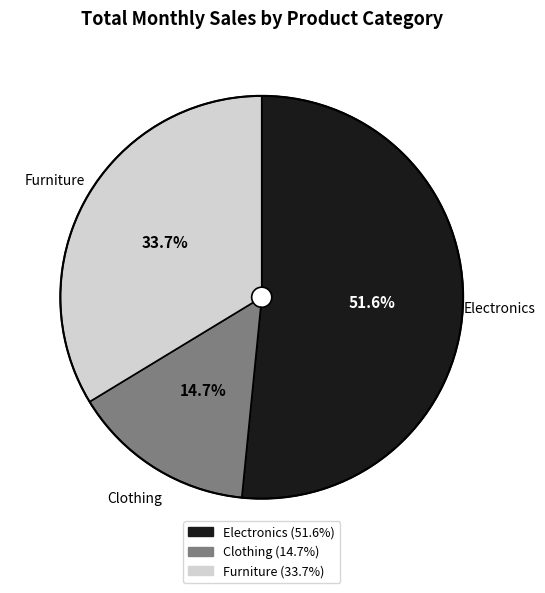

Is there any slice that represents more than half of the pie?

Yes